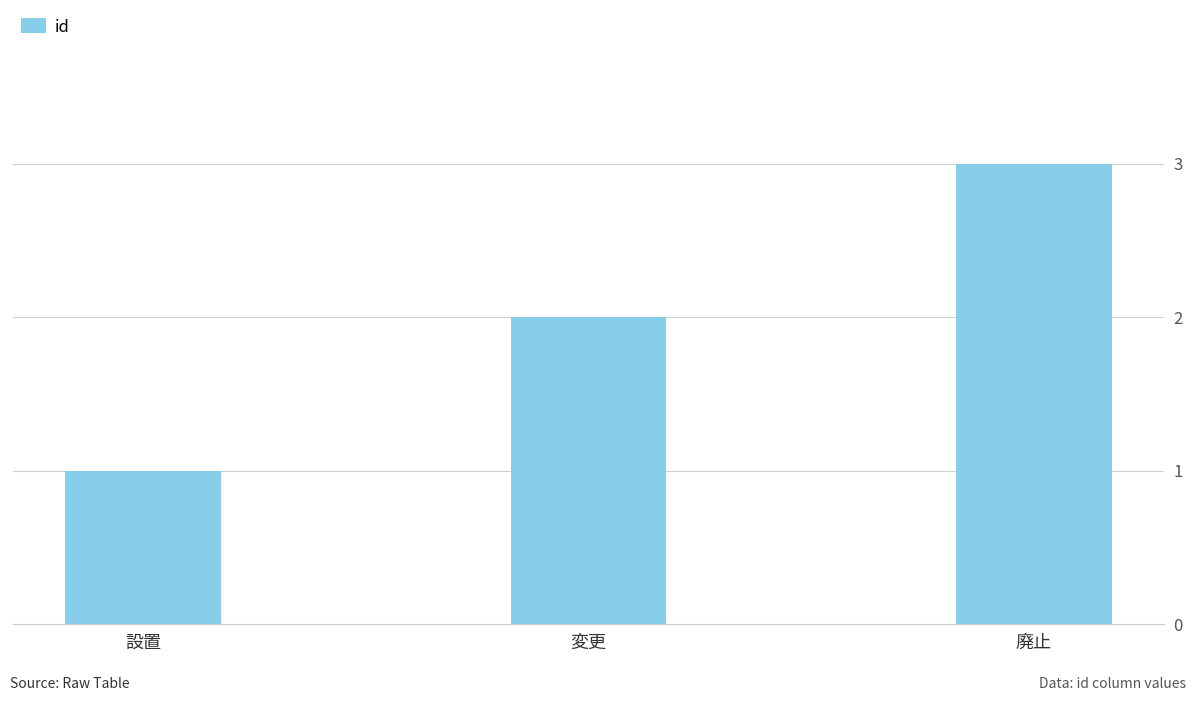

What is the sum of all values?

6